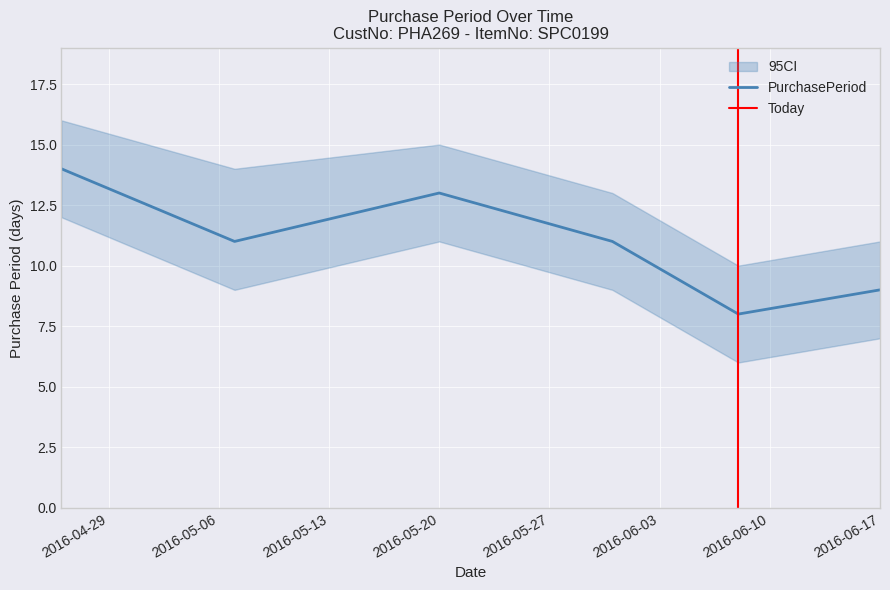

What is the label of the 5th point from the right?

2016-05-07